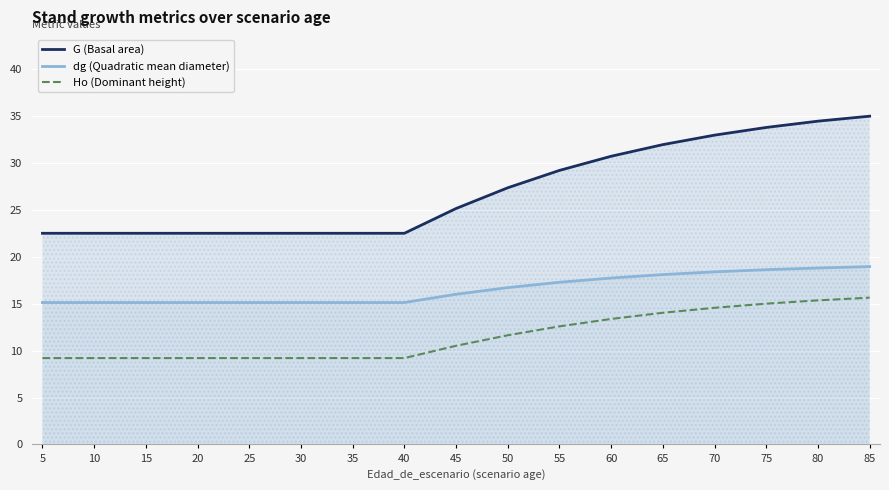

Which series has the largest total across all categories?

G (Basal area)